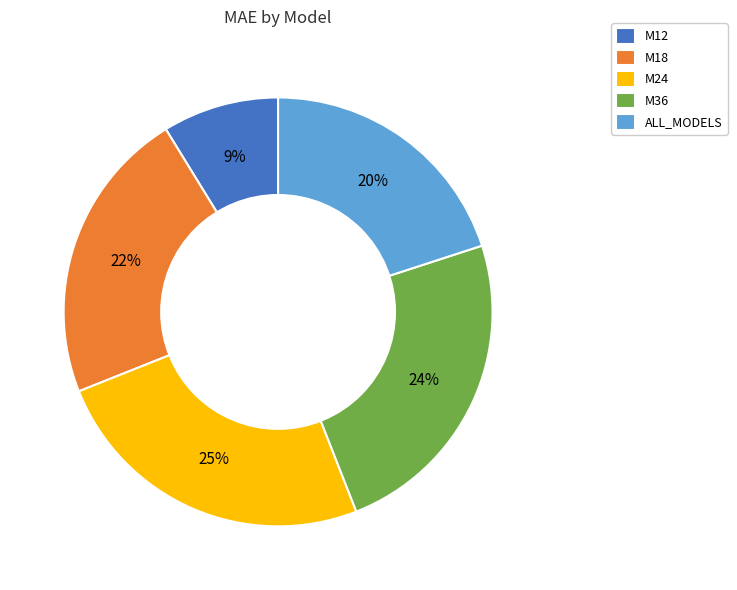

Is there a majority slice in this chart?

No